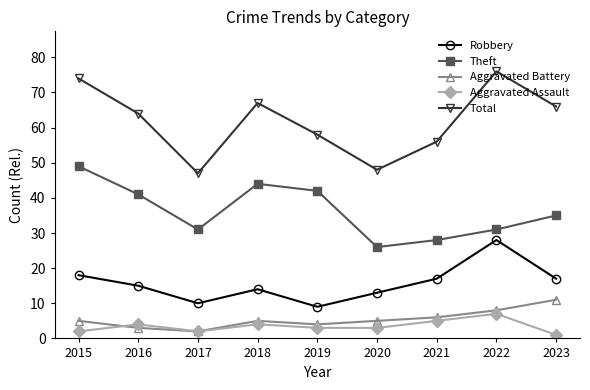

True or false: Aggravated Battery has more than 0 interior local peaks.

True